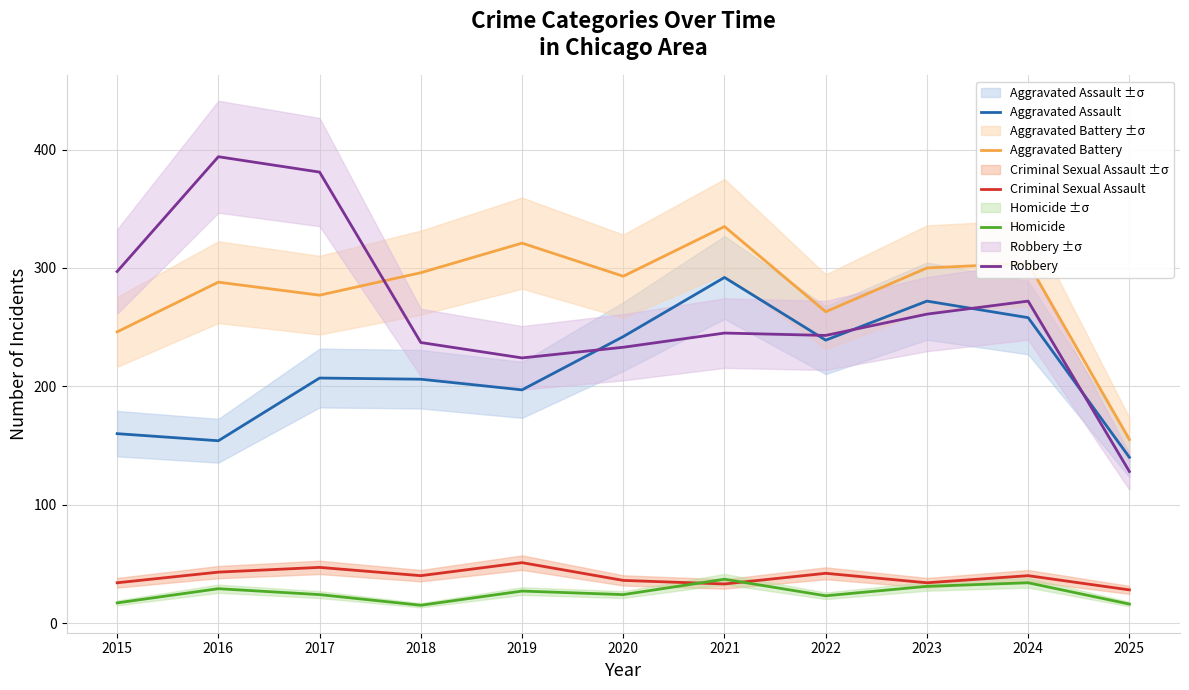

What is the sum of the Robbery values at 2024 and 2020?

505